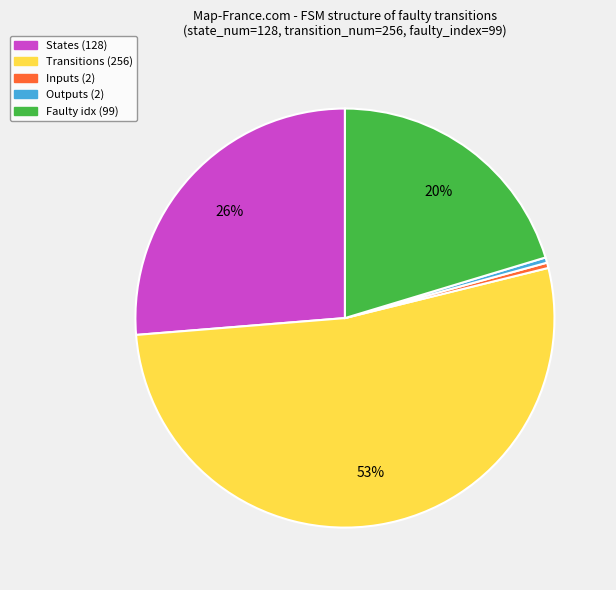

Is there a majority slice in this chart?

Yes